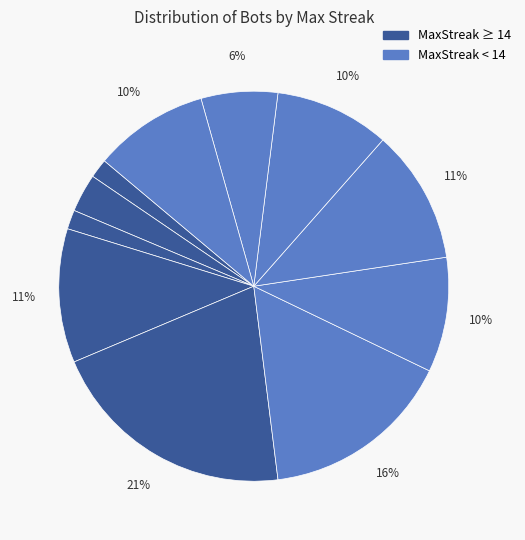

Is there any slice that represents more than half of the pie?

No